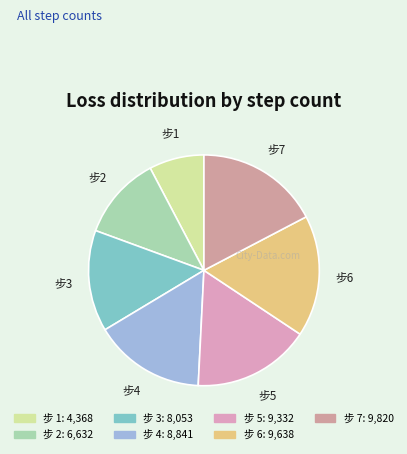

How many slices are in this pie chart?

7